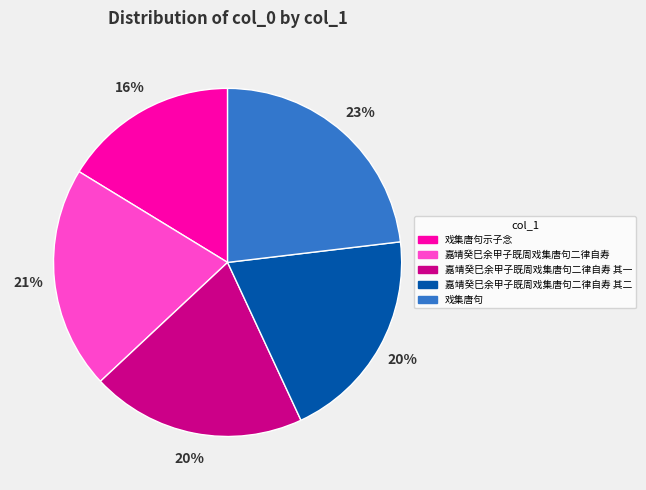

Is it true that 戏集唐句示子念 is 27% of the pie?

False